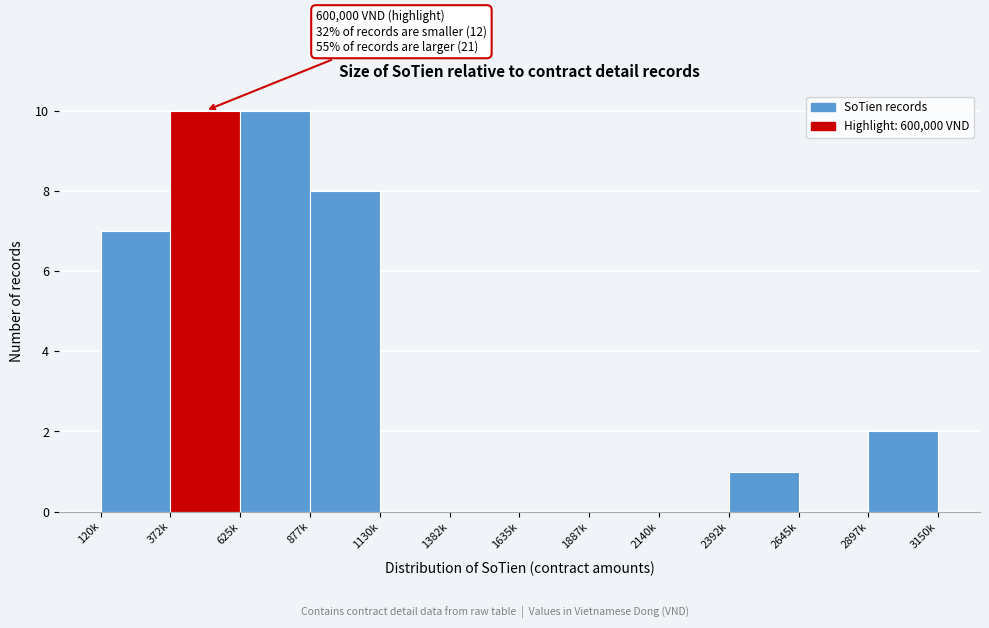

Reading right to left, what are all the values shown in this chart?

2897k=2	2645k=0	2392k=1	2140k=0	1887k=0	1635k=0	1382k=0	1130k=0	877k=8	625k=10	372k=10	120k=7